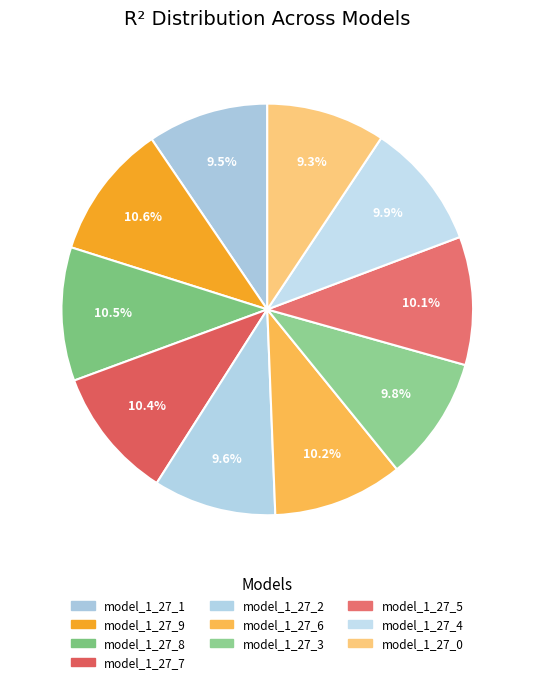

How many slices are in this pie chart?

10